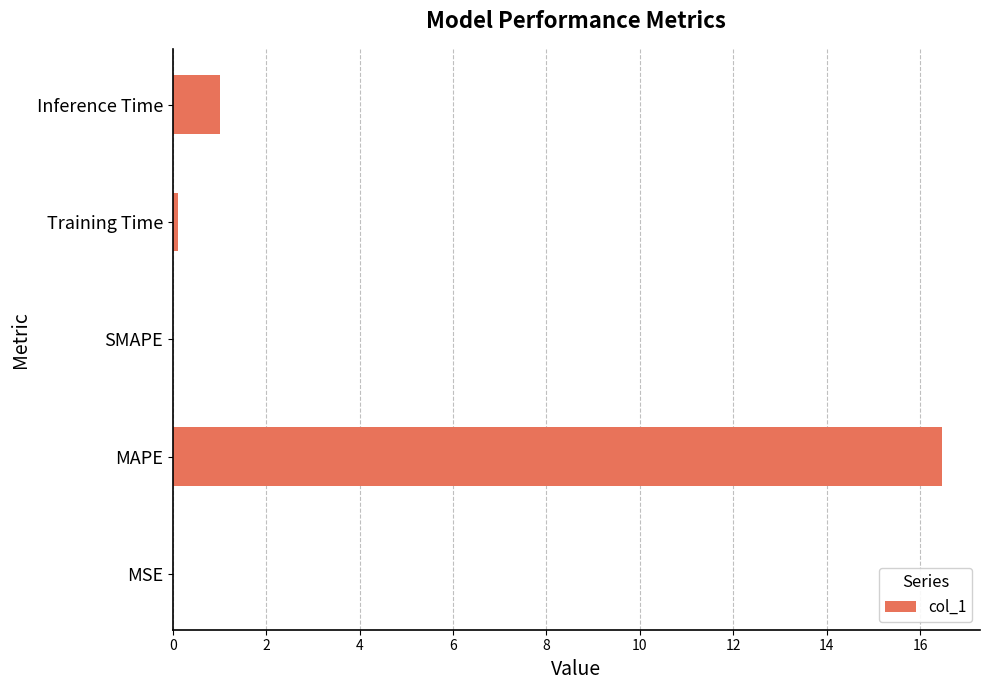

What is the sum of the values at Inference Time and MAPE?

17.5